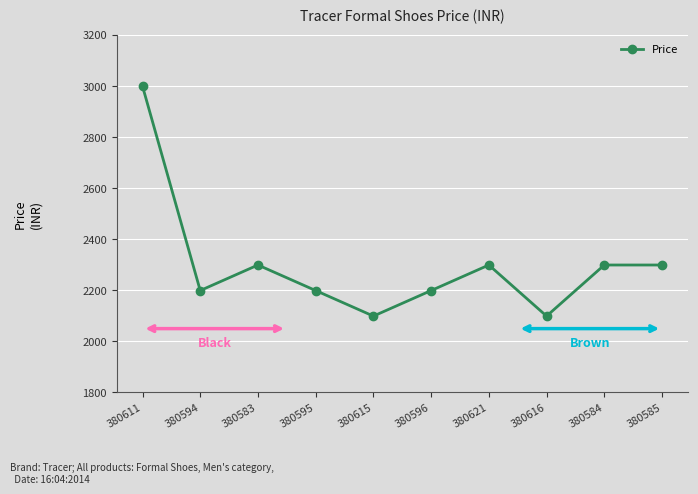

What position from the right is 380583?

8